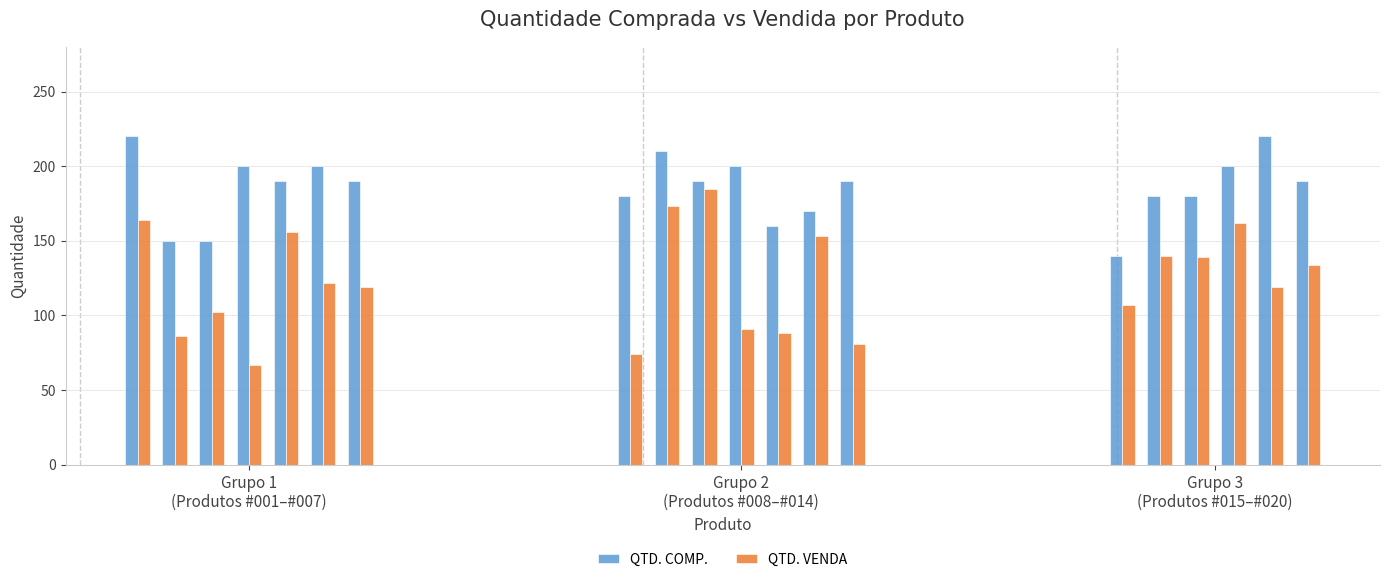

What is the value of the QTD. VENDA bar at the 4th from the left?

67